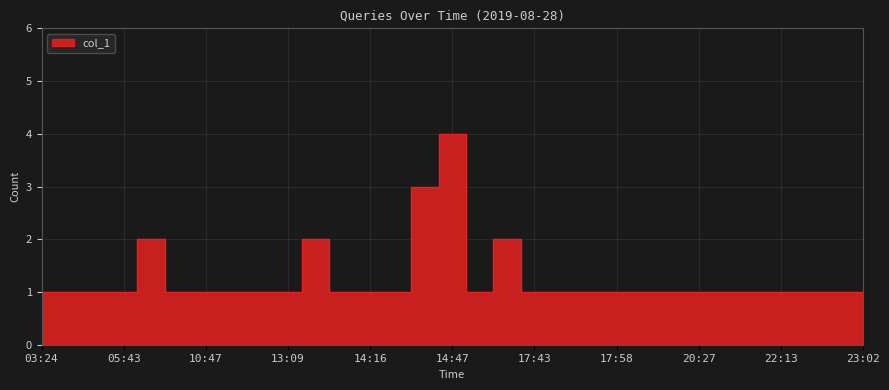

Which category has the lowest value across all series?

03:24